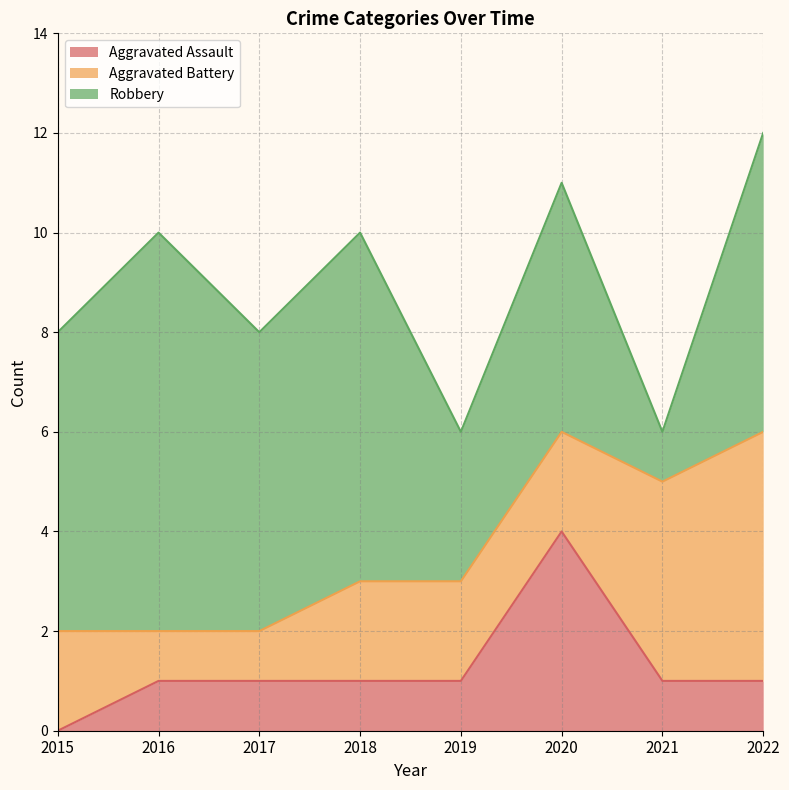

True or false: Aggravated Battery has a value of 2 at 2021.

False